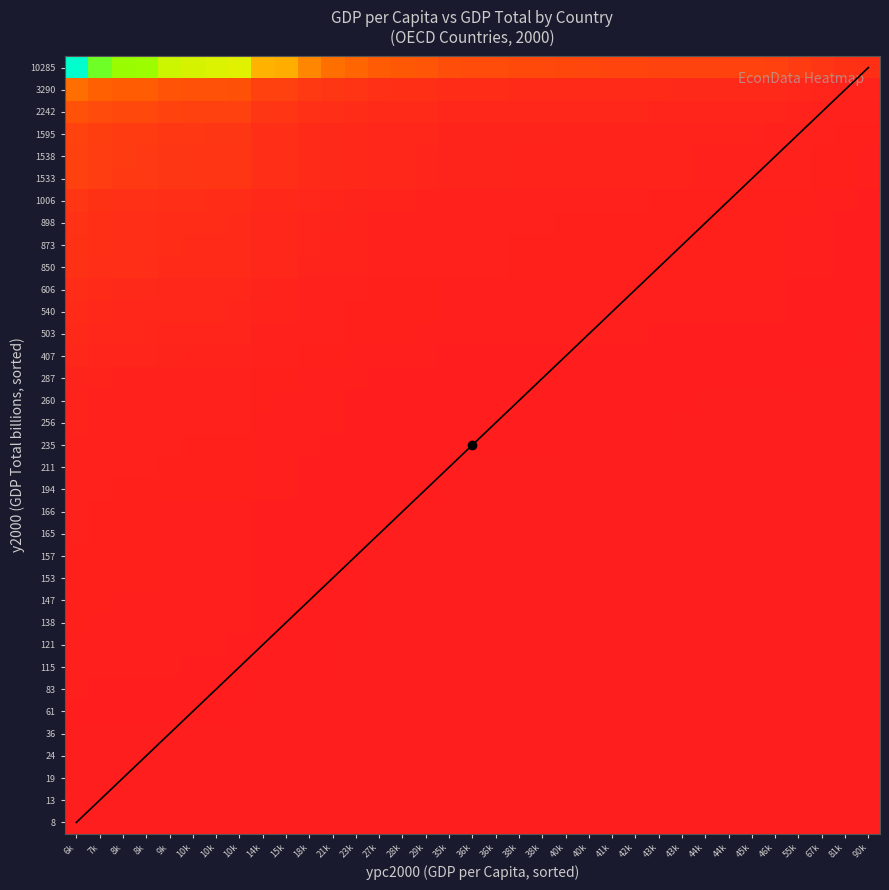

Which has a higher value, 36k or 40k?

36k